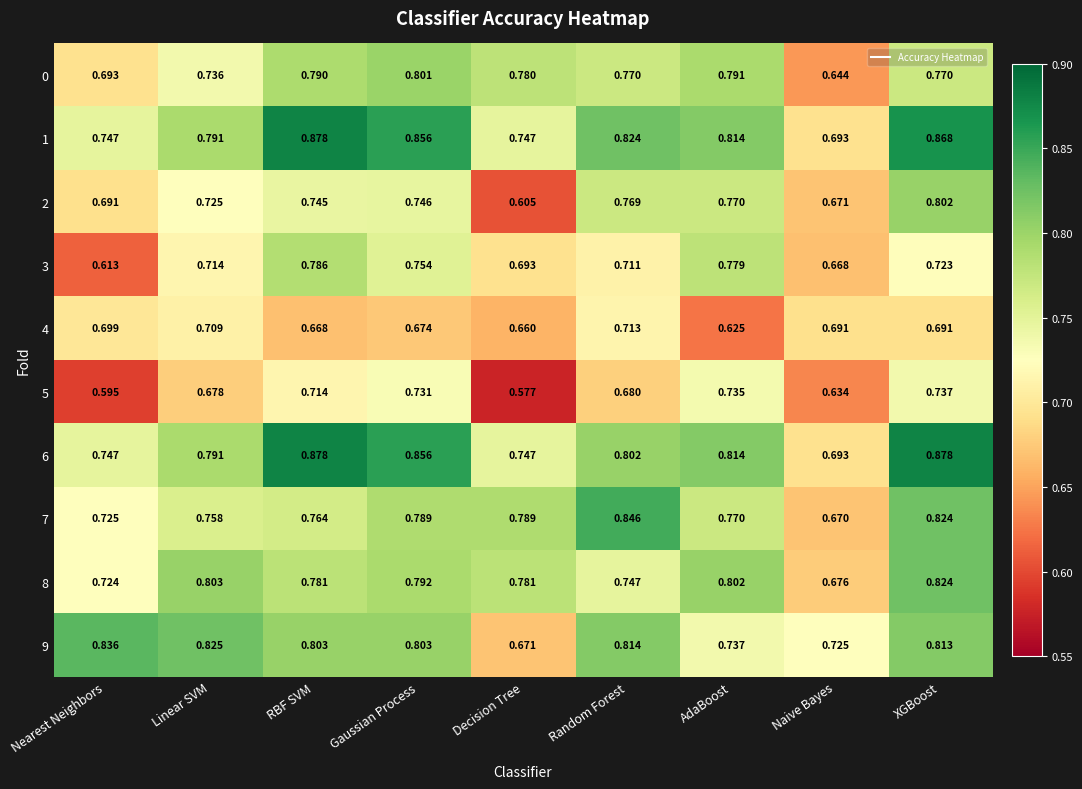

Where is 8 nearest to the value 0?

Naive Bayes